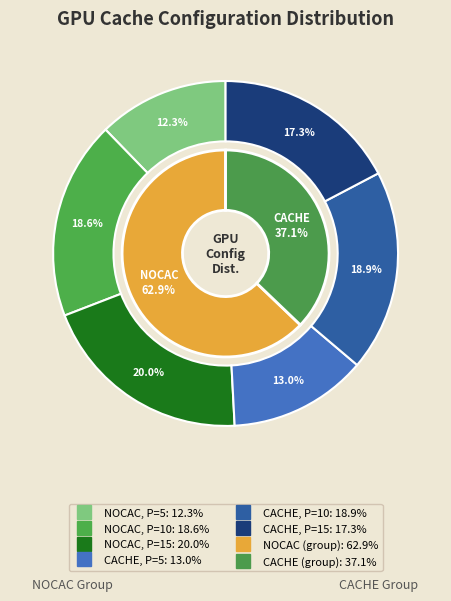

Is NOCAC, P=5 the majority of the pie?

No